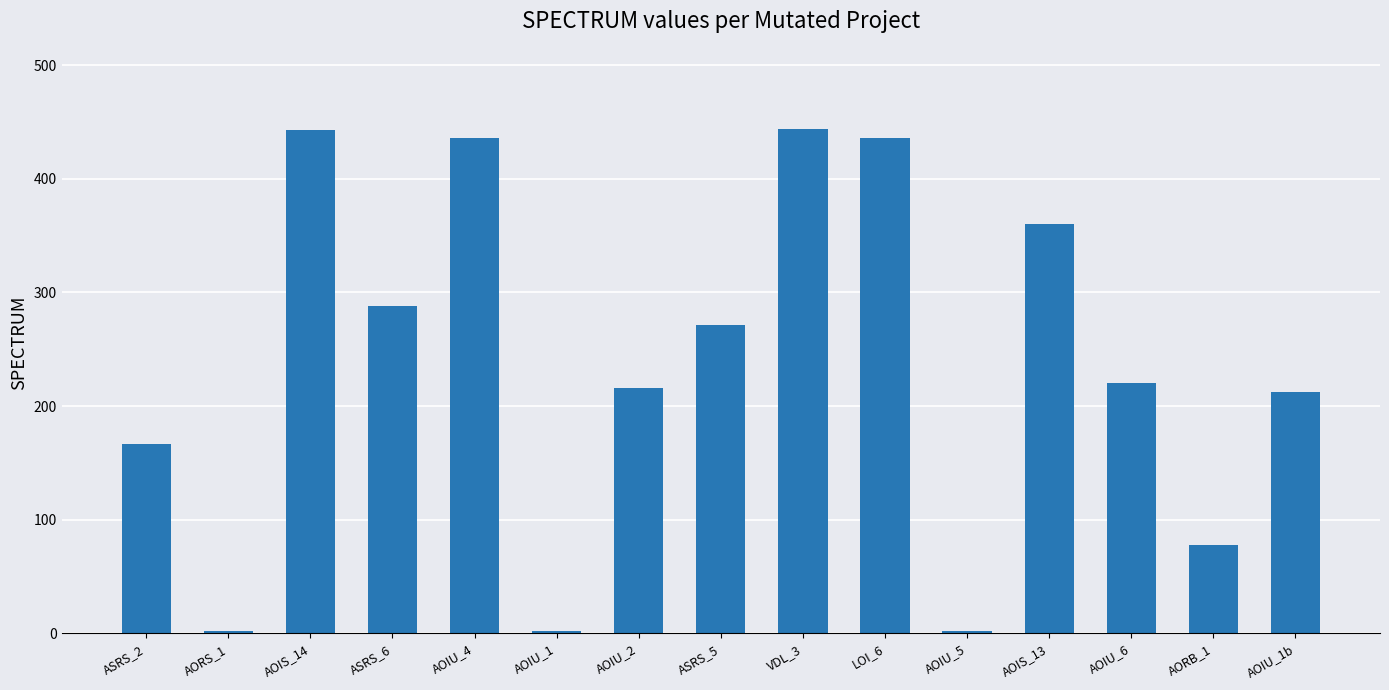

How many categories are shown in the chart?

15